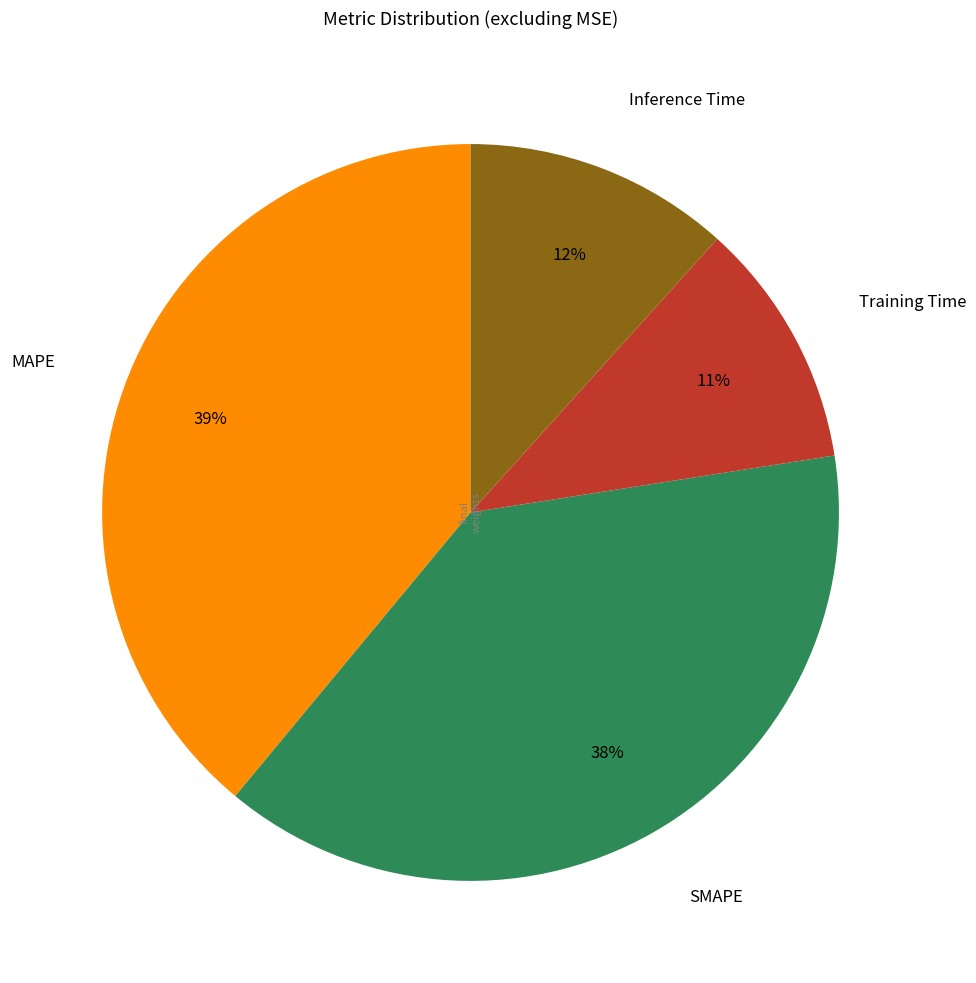

Does any single category account for the majority?

No